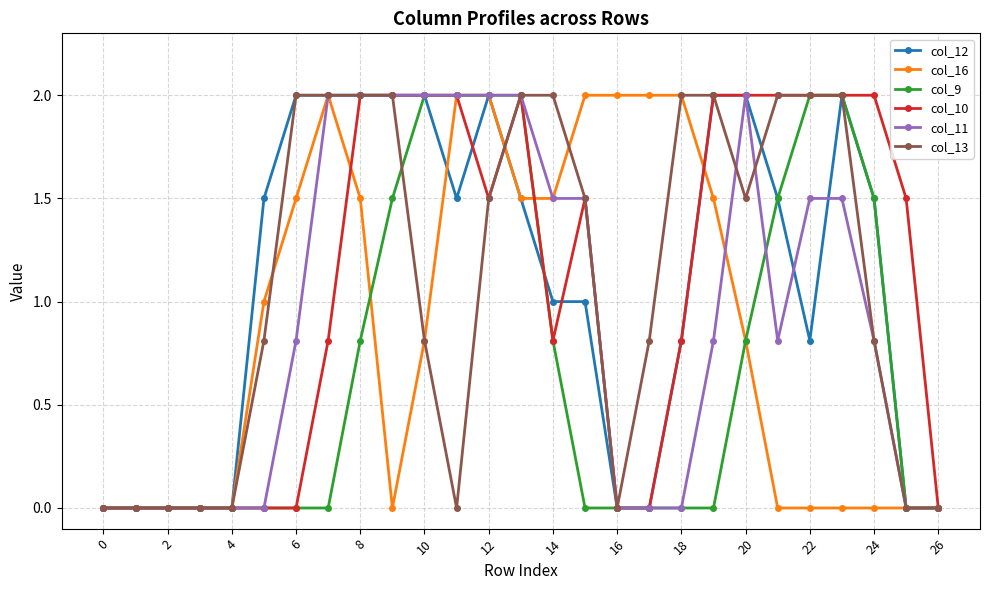

What is the maximum value for col_9?

2.0